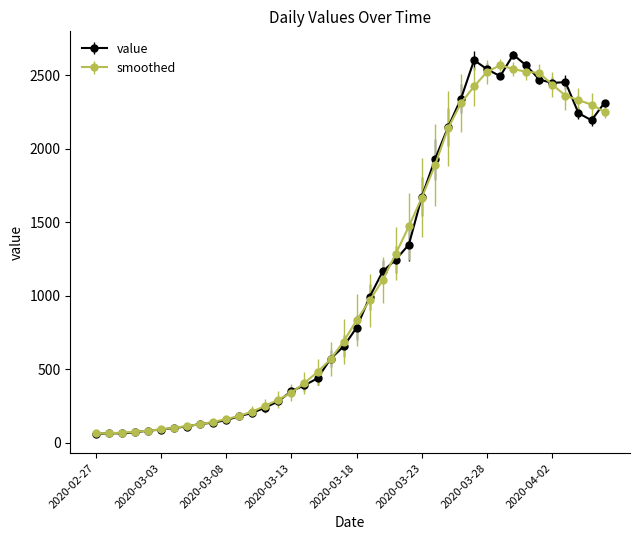

What is the minimum value shown in the chart?

61.0